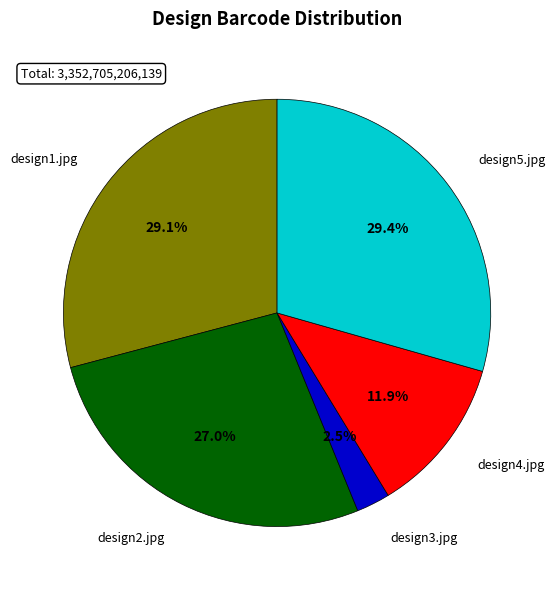

Which has a higher value, design2.jpg or design3.jpg?

design2.jpg